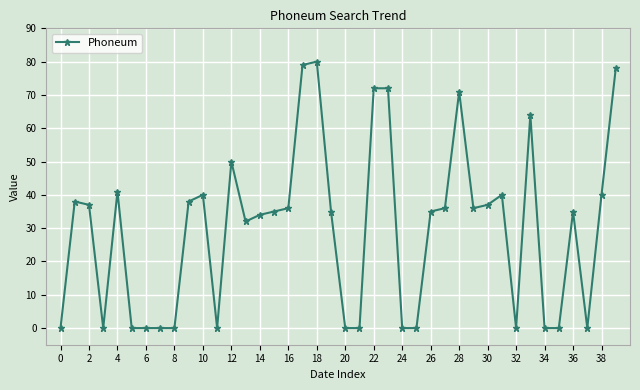

True or false: the data has more than 1 interior local peaks.

True